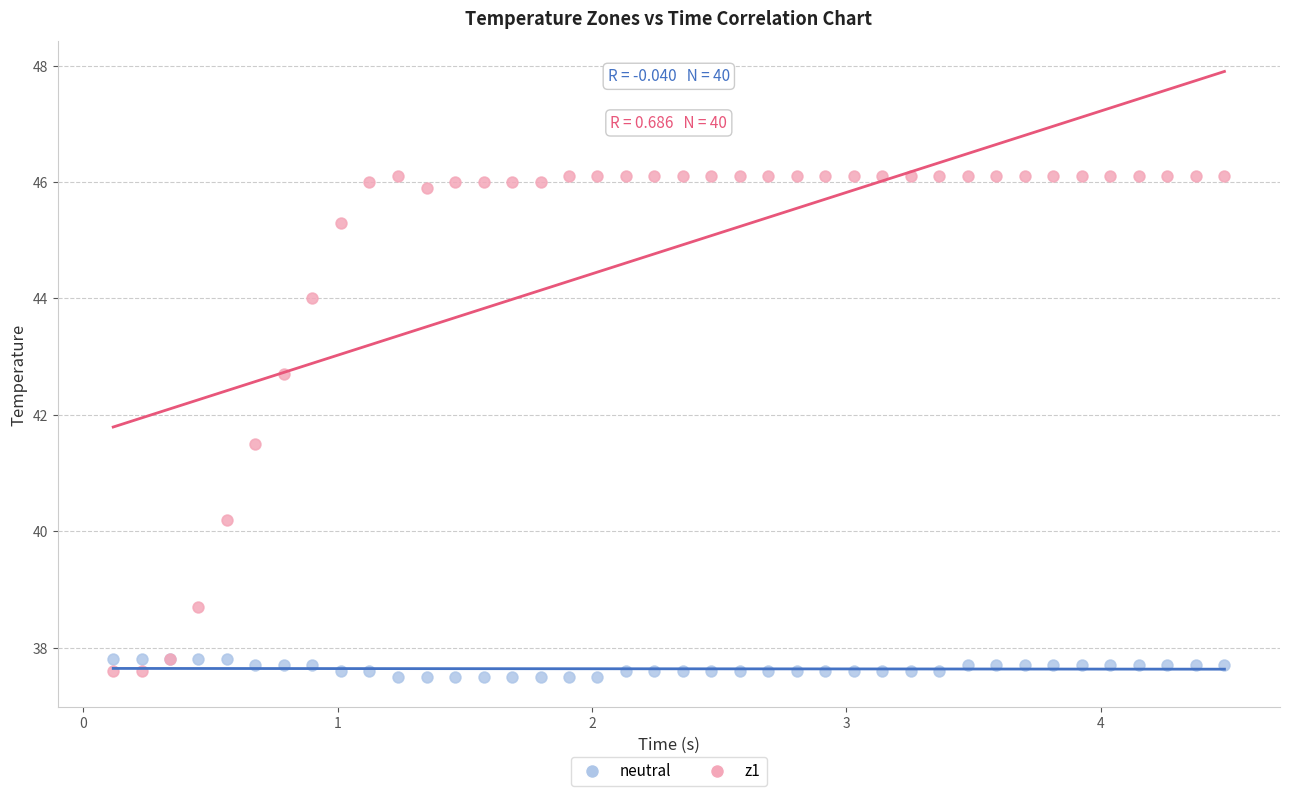

What is the X range (max minus min) for the scatter plot?

4.4